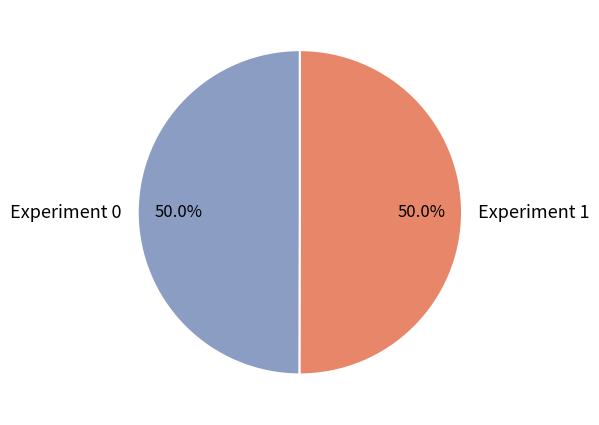

To the nearest percent, what percentage of the pie is Experiment 0?

50%